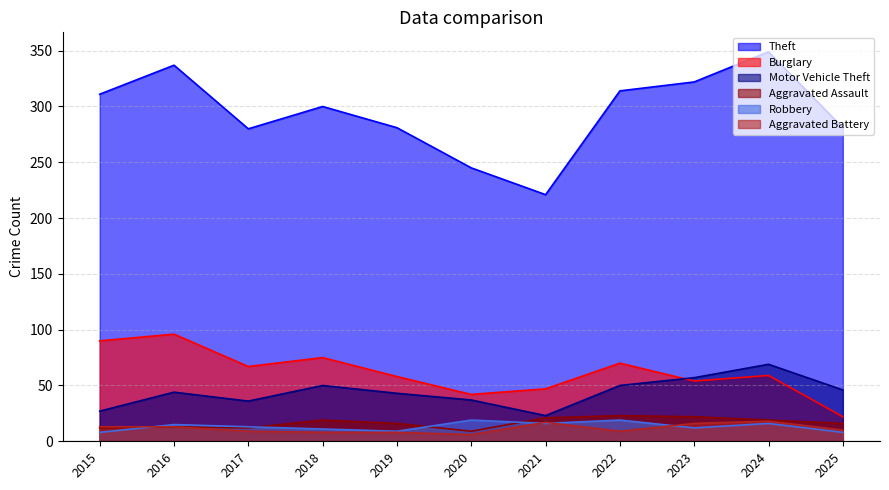

Is it true that Aggravated Battery equals 13 at 2015?

True